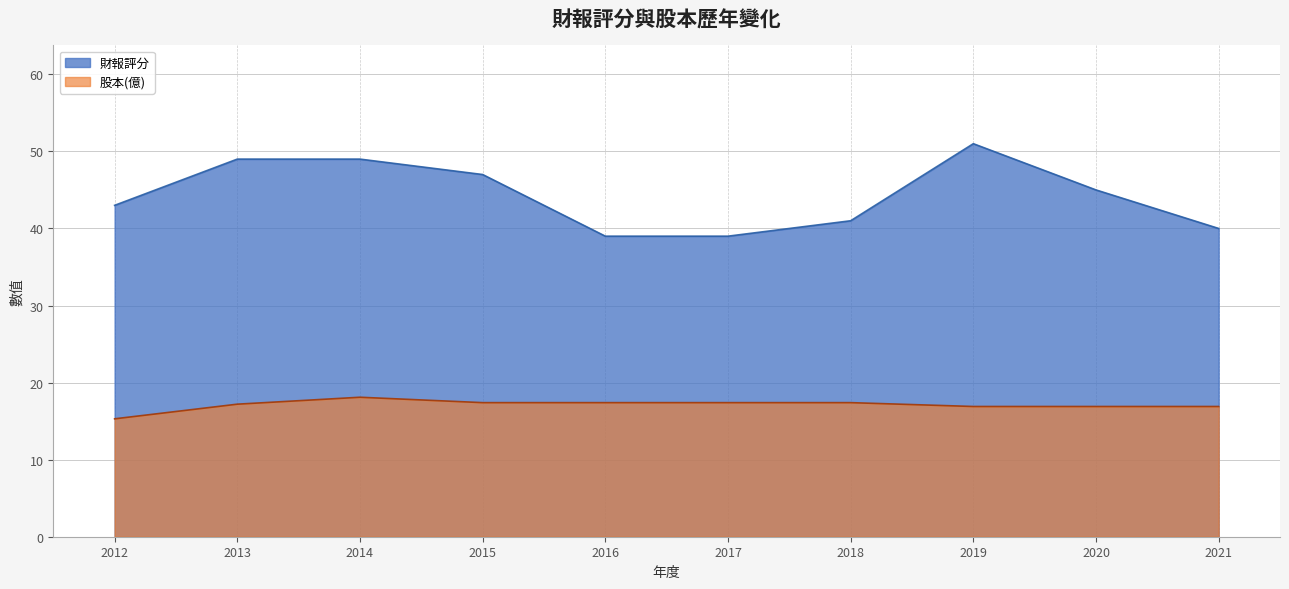

Rank the series by their average value, from highest to lowest.

財報評分, 股本(億)